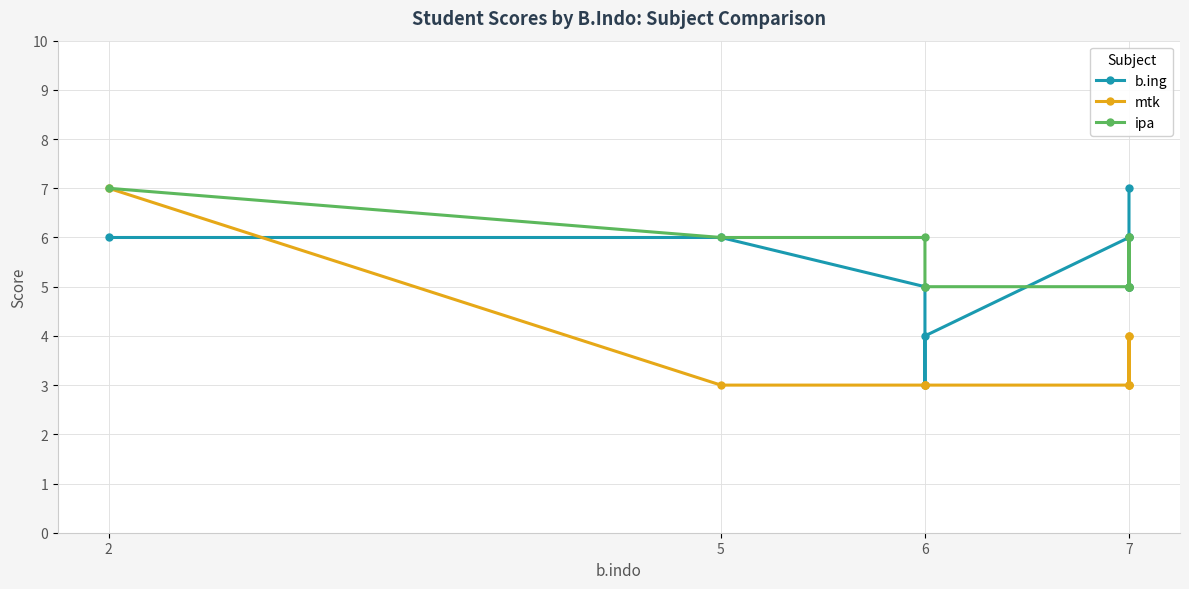

How many distinct data groups are displayed?

3